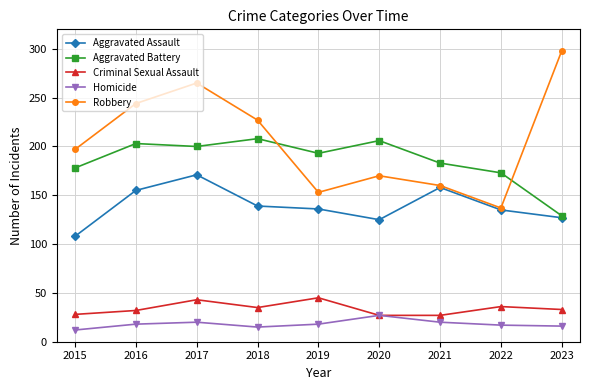

True or false: Aggravated Assault and Homicide cross at least once.

False